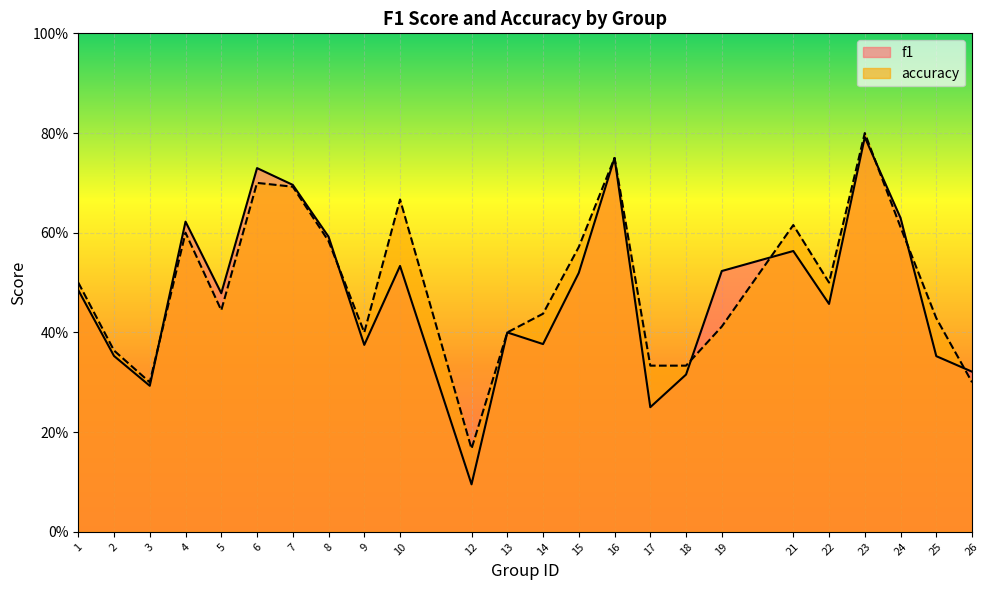

Reading right to left, extract all data points from this chart.

f1: 0.3	0.4	0.6	0.8	0.5	0.6	0.5	0.3	0.2	0.8	0.5	0.4	0.4	0.1	0.5	0.4	0.6	0.7	0.7	0.5	0.6	0.3	0.4	0.5
accuracy: 0.3	0.4	0.6	0.8	0.5	0.6	0.4	0.3	0.3	0.8	0.6	0.4	0.4	0.2	0.7	0.4	0.6	0.7	0.7	0.4	0.6	0.3	0.4	0.5